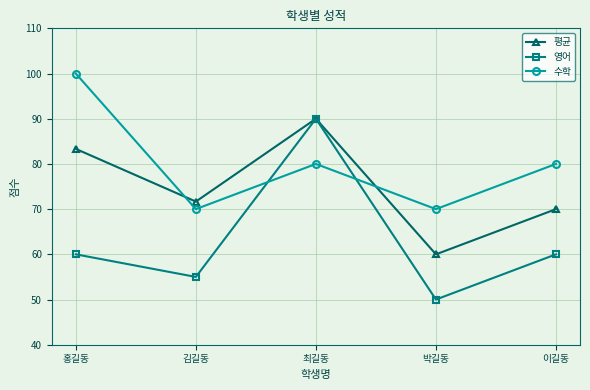

At which category does 수학 reach its first local valley?

김길동